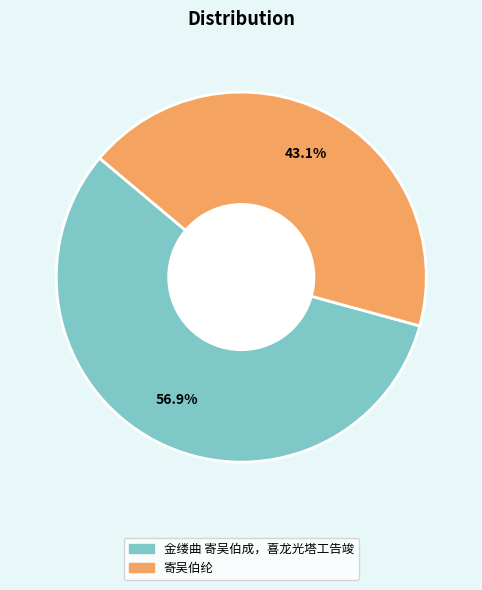

True or false: 金缕曲 寄吴伯成，喜龙光塔工告竣 accounts for 57% of the total.

True